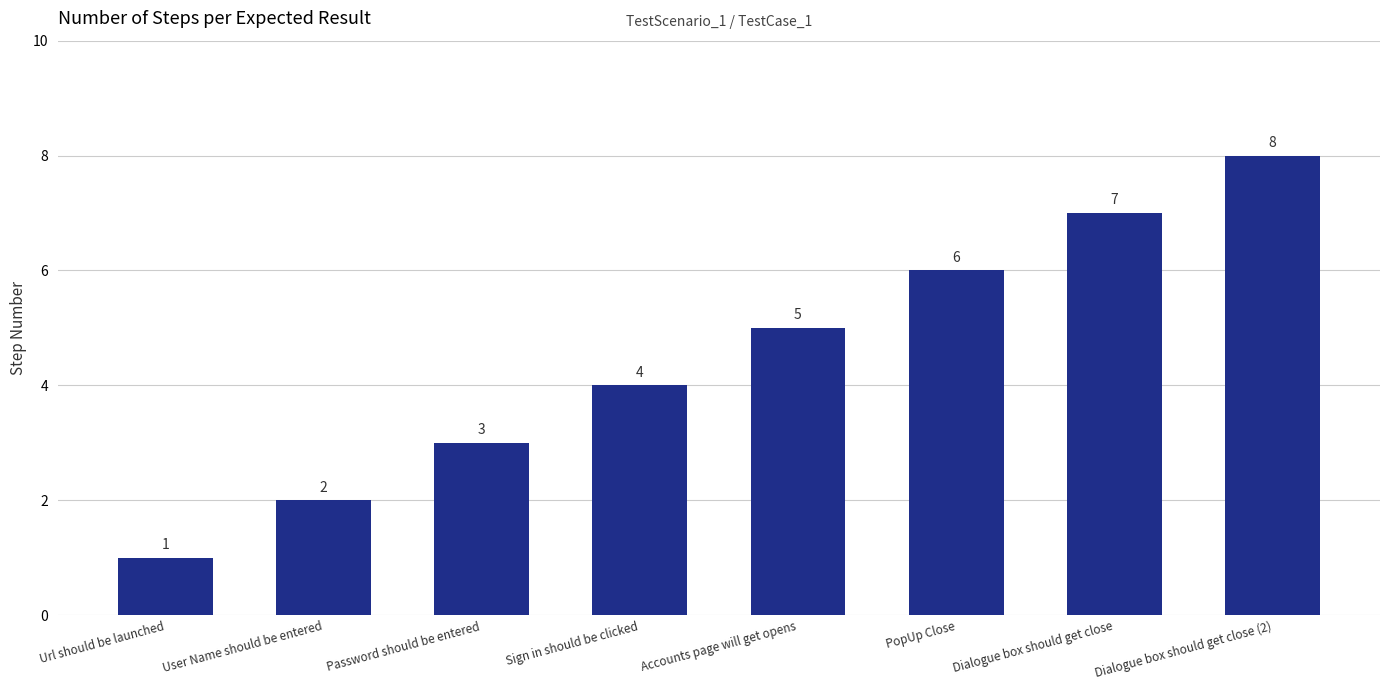

What is the value of the 1st bar from the left?

1